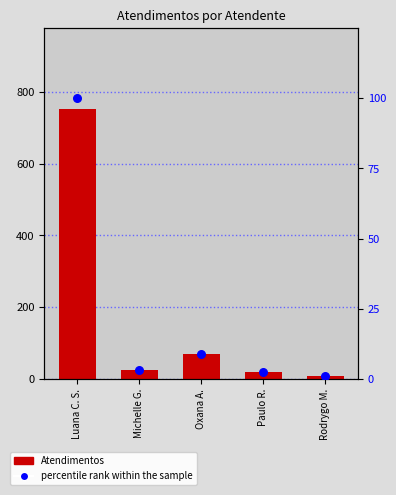

Which series reaches the minimum Y coordinate?

percentile rank within the sample